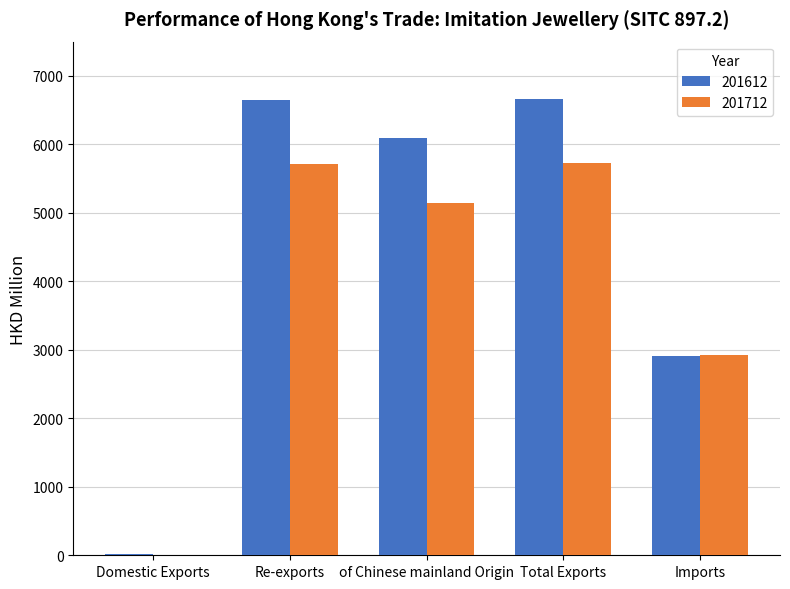

What is the spread (max minus min) of values at of Chinese mainland Origin?

950.9